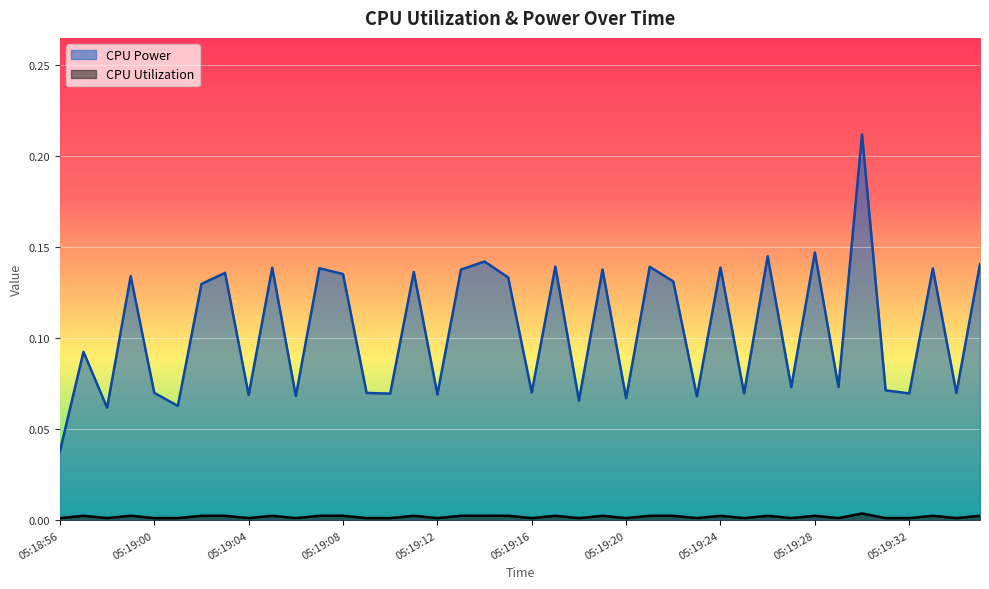

What is the sum of all CPU Utilization values?

0.1